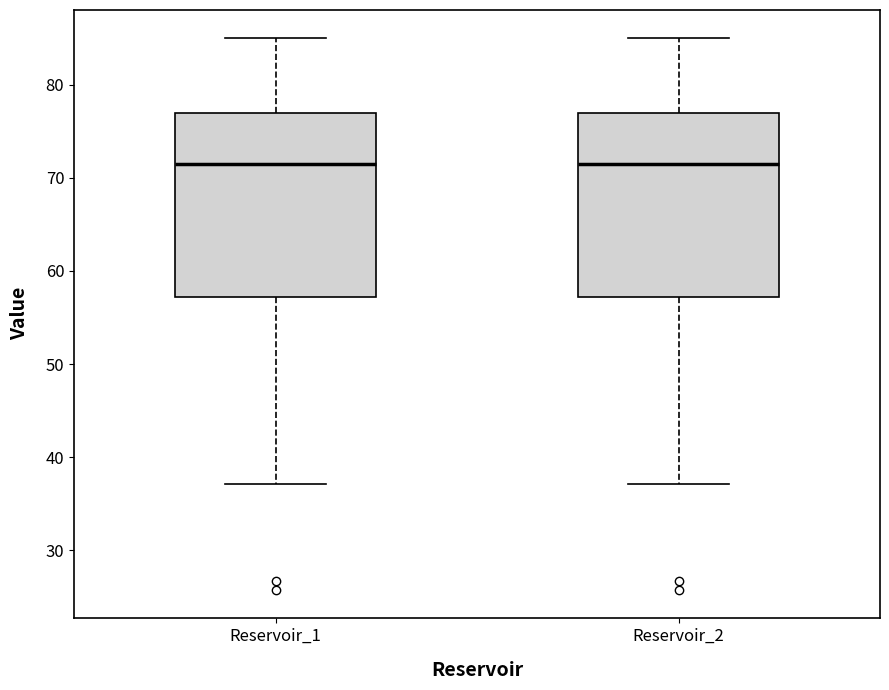

Where does the upper whisker of the box for Reservoir_2 end on the y-axis? The values are not printed on the chart, so give them approximately, as read against the axis.

85